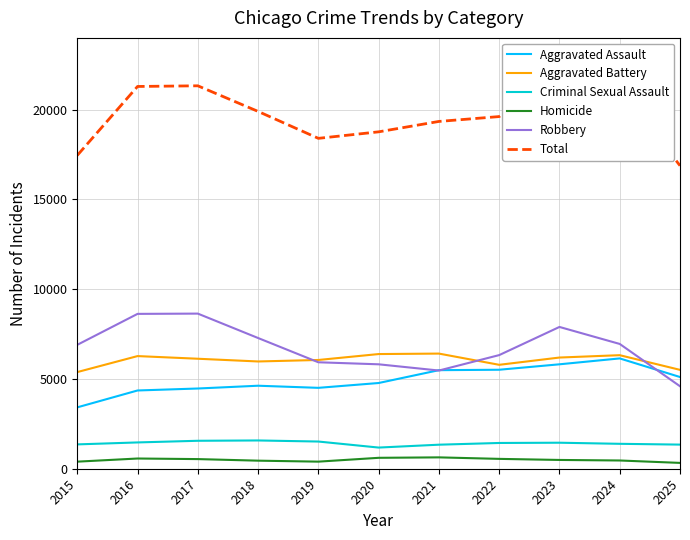

At 2017, list the series in order from smallest to largest.

Homicide, Criminal Sexual Assault, Aggravated Assault, Aggravated Battery, Robbery, Total